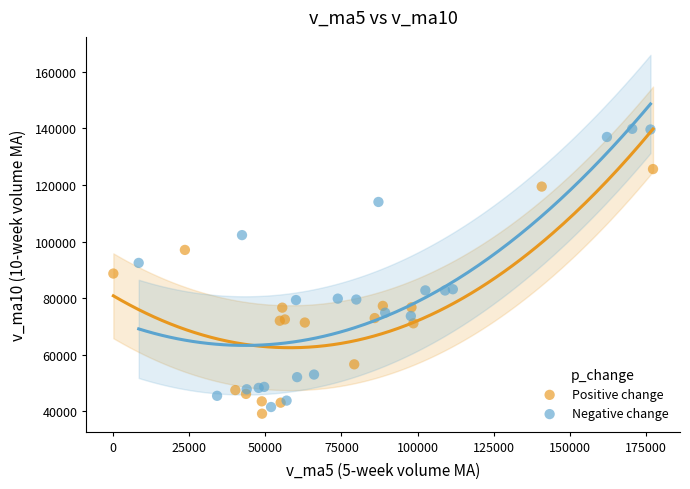

Which series has the largest Y range (max minus min)?

Negative change